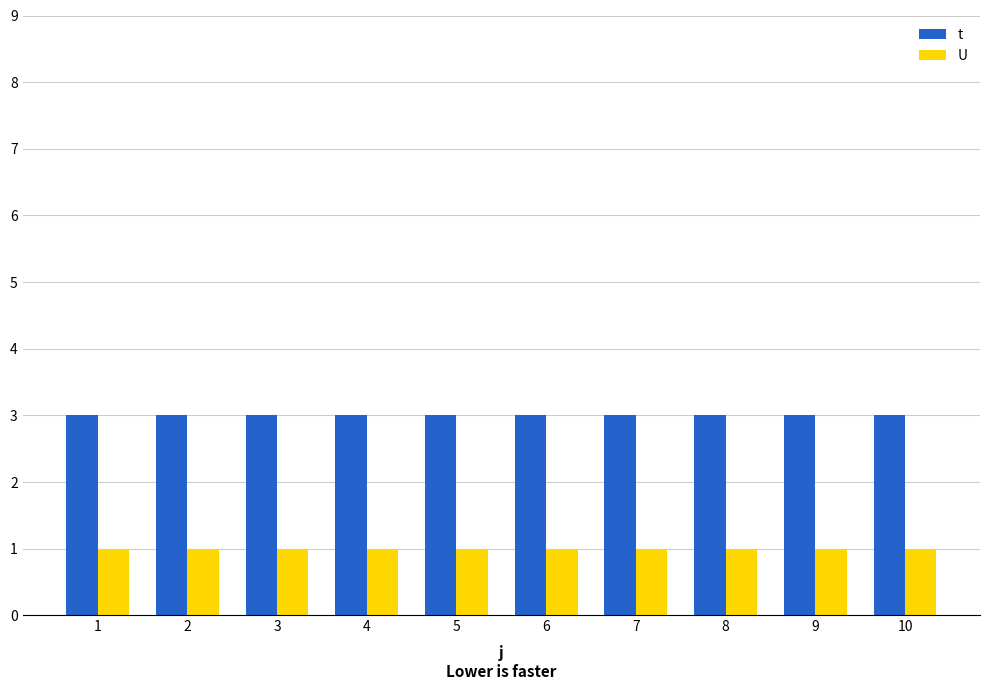

Reading right to left, what are all the values shown in this chart?

t: 10=3	9=3	8=3	7=3	6=3	5=3	4=3	3=3	2=3	1=3
U: 10=1	9=1	8=1	7=1	6=1	5=1	4=1	3=1	2=1	1=1